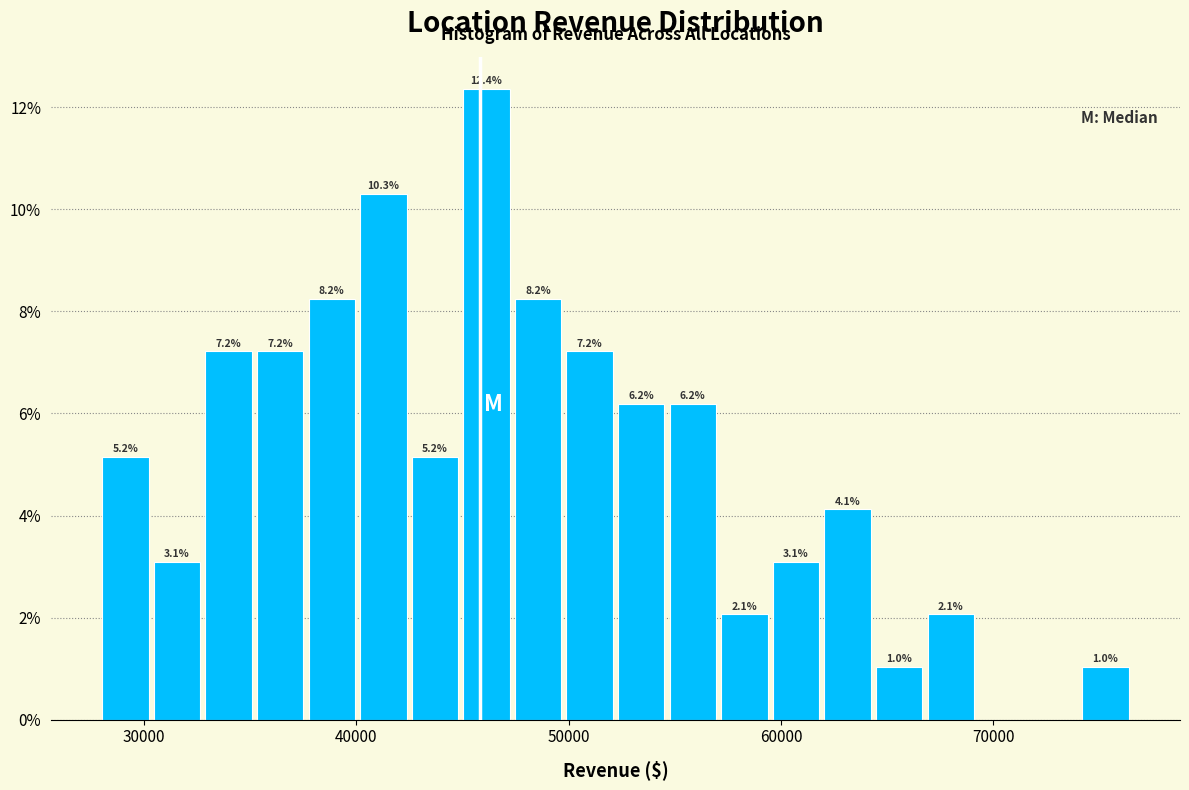

Around what value on the x-axis is the tallest bar? Give the approximate position of its centre, as read against the axis.

46000